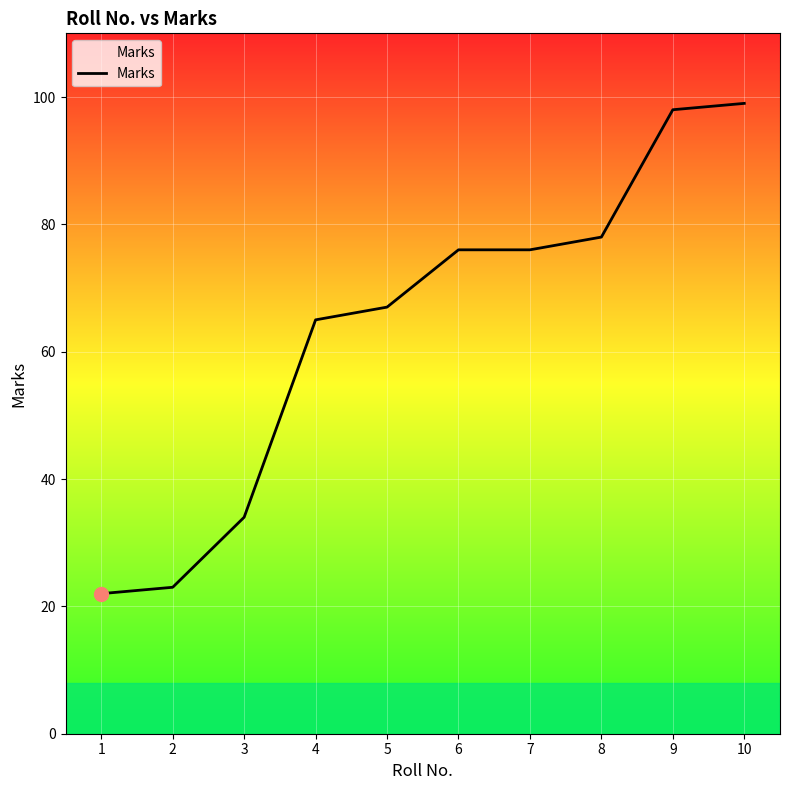

What is the difference between the values at 2 and 10?

76